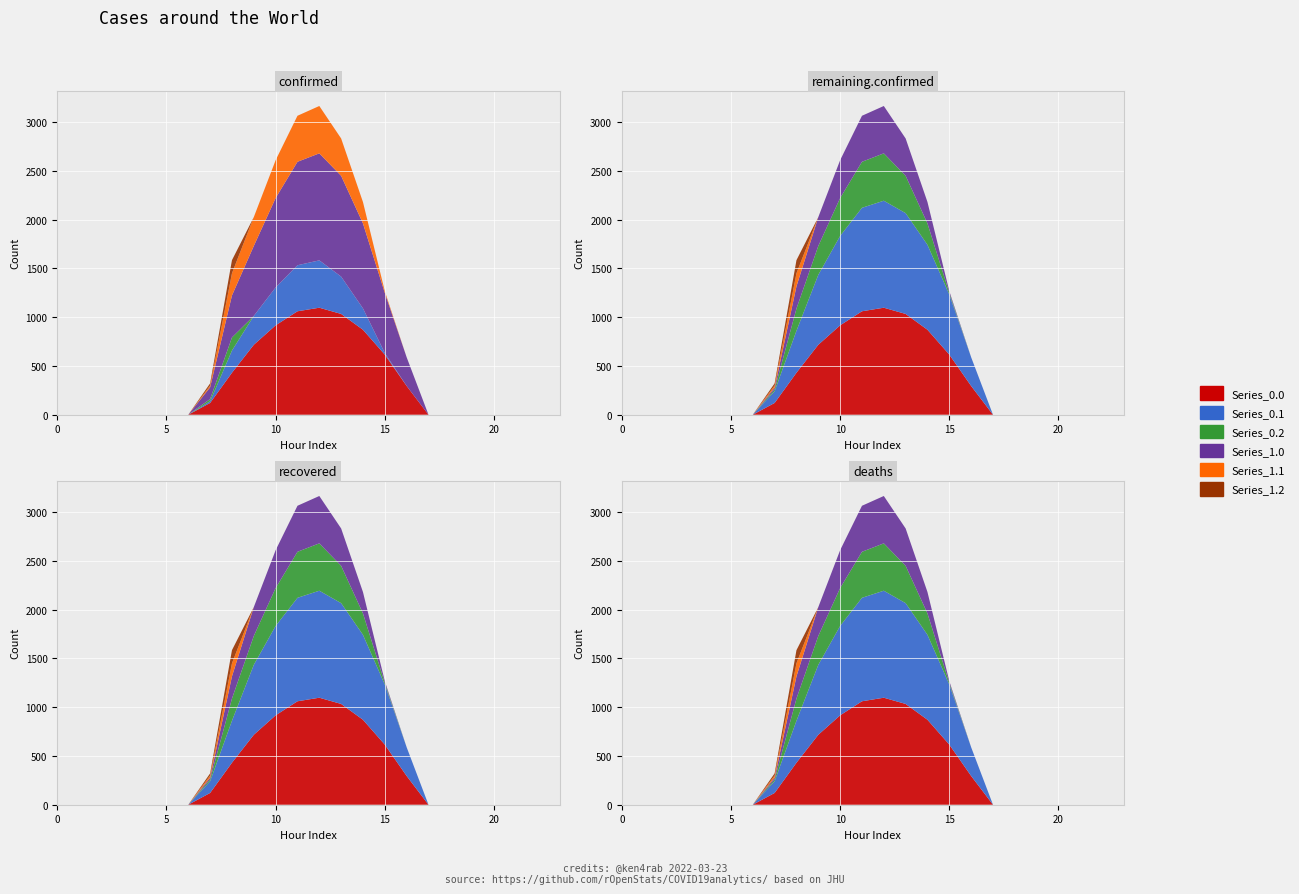

Reading left to right, transcribe all the data shown in this chart.

Series_0.0: 0.0	0.0	0.0	0.0	0.0	0.0	0.0	120.6	430.3	716.9	916.2	1060.3	1096.7	1032.9	870.6	615.9	294.5	0.0	0.0	0.0	0.0	0.0	0.0	0.0
Series_0.1: 0.0	0.0	0.0	0.0	0.0	0.0	0.0	17.7	227.5	295.9	388.1	471.7	485.4	382.7	219.2	17.3	0.0	0.0	0.0	0.0	0.0	0.0	0.0	0.0
Series_0.2: 0.0	0.0	0.0	0.0	0.0	0.0	0.0	22.3	134.2	0.0	0.0	0.0	0.0	0.0	0.0	0.0	0.0	0.0	0.0	0.0	0.0	0.0	0.0	0.0
Series_1.0: 0.0	0.0	0.0	0.0	0.0	0.0	0.0	120.6	430.3	716.9	916.2	1060.3	1096.7	1032.9	870.6	615.9	294.5	0.0	0.0	0.0	0.0	0.0	0.0	0.0
Series_1.1: 0.0	0.0	0.0	0.0	0.0	0.0	0.0	17.7	227.5	295.9	388.1	471.7	485.4	382.7	219.2	17.3	0.0	0.0	0.0	0.0	0.0	0.0	0.0	0.0
Series_1.2: 0.0	0.0	0.0	0.0	0.0	0.0	0.0	22.3	134.2	0.0	0.0	0.0	0.0	0.0	0.0	0.0	0.0	0.0	0.0	0.0	0.0	0.0	0.0	0.0